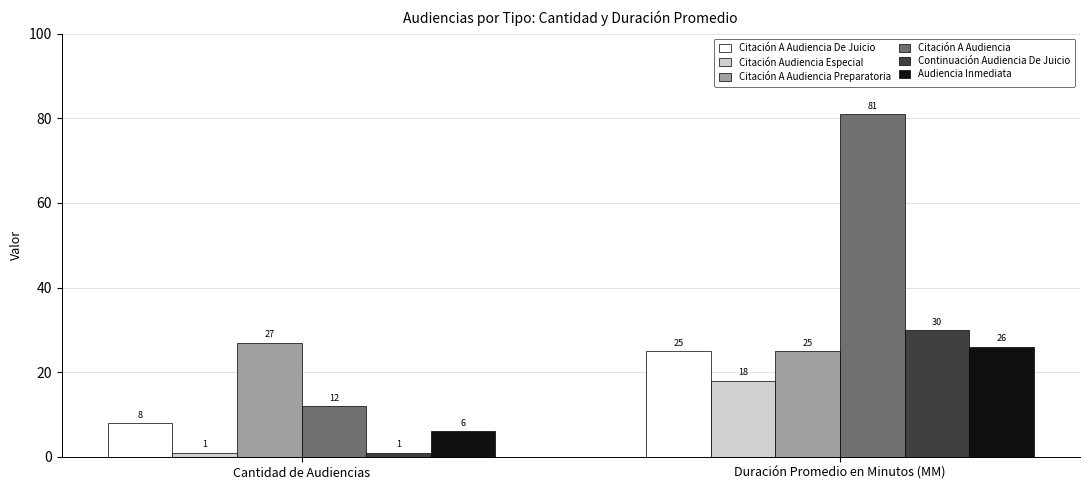

Reading right to left, what are all the values shown in this chart?

Citación A Audiencia De Juicio: 25	8
Citación Audiencia Especial: 18	1
Citación A Audiencia Preparatoria: 25	27
Citación A Audiencia: 81	12
Continuación Audiencia De Juicio: 30	1
Audiencia Inmediata: 26	6